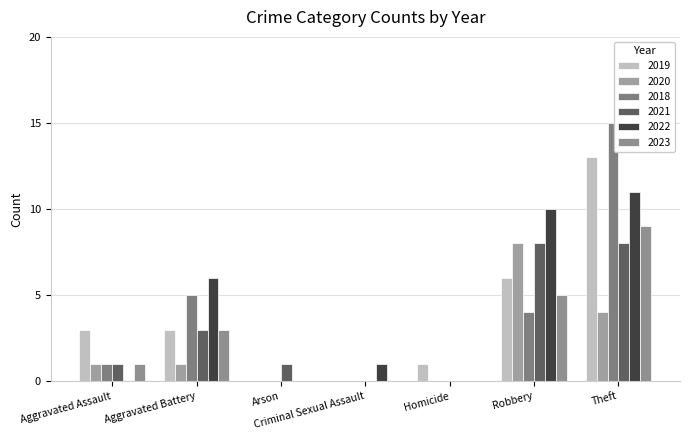

Reading left to right, extract all data points from this chart.

2019: Aggravated Assault=3	Aggravated Battery=3	Arson=0	Criminal Sexual Assault=0	Homicide=1	Robbery=6	Theft=13
2020: Aggravated Assault=1	Aggravated Battery=1	Arson=0	Criminal Sexual Assault=0	Homicide=0	Robbery=8	Theft=4
2018: Aggravated Assault=1	Aggravated Battery=5	Arson=0	Criminal Sexual Assault=0	Homicide=0	Robbery=4	Theft=15
2021: Aggravated Assault=1	Aggravated Battery=3	Arson=1	Criminal Sexual Assault=0	Homicide=0	Robbery=8	Theft=8
2022: Aggravated Assault=0	Aggravated Battery=6	Arson=0	Criminal Sexual Assault=1	Homicide=0	Robbery=10	Theft=11
2023: Aggravated Assault=1	Aggravated Battery=3	Arson=0	Criminal Sexual Assault=0	Homicide=0	Robbery=5	Theft=9